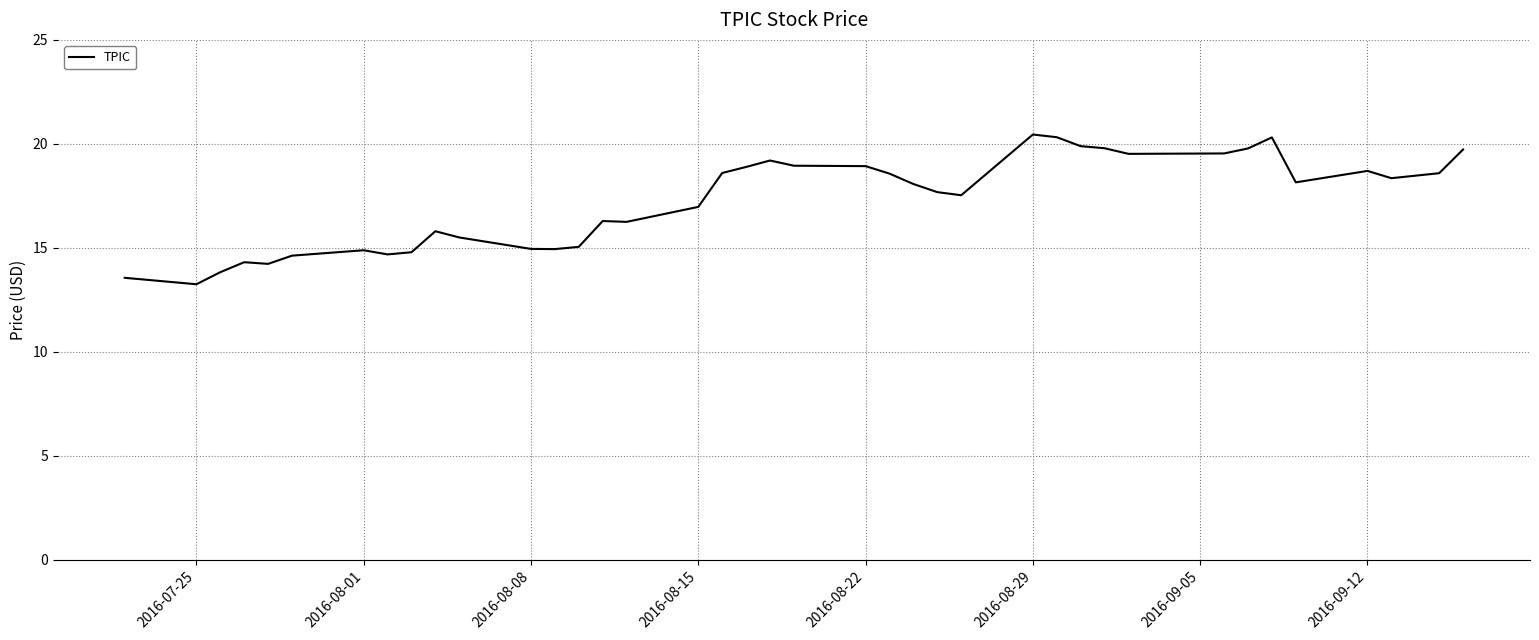

Does the chart have visible grid lines?

Yes